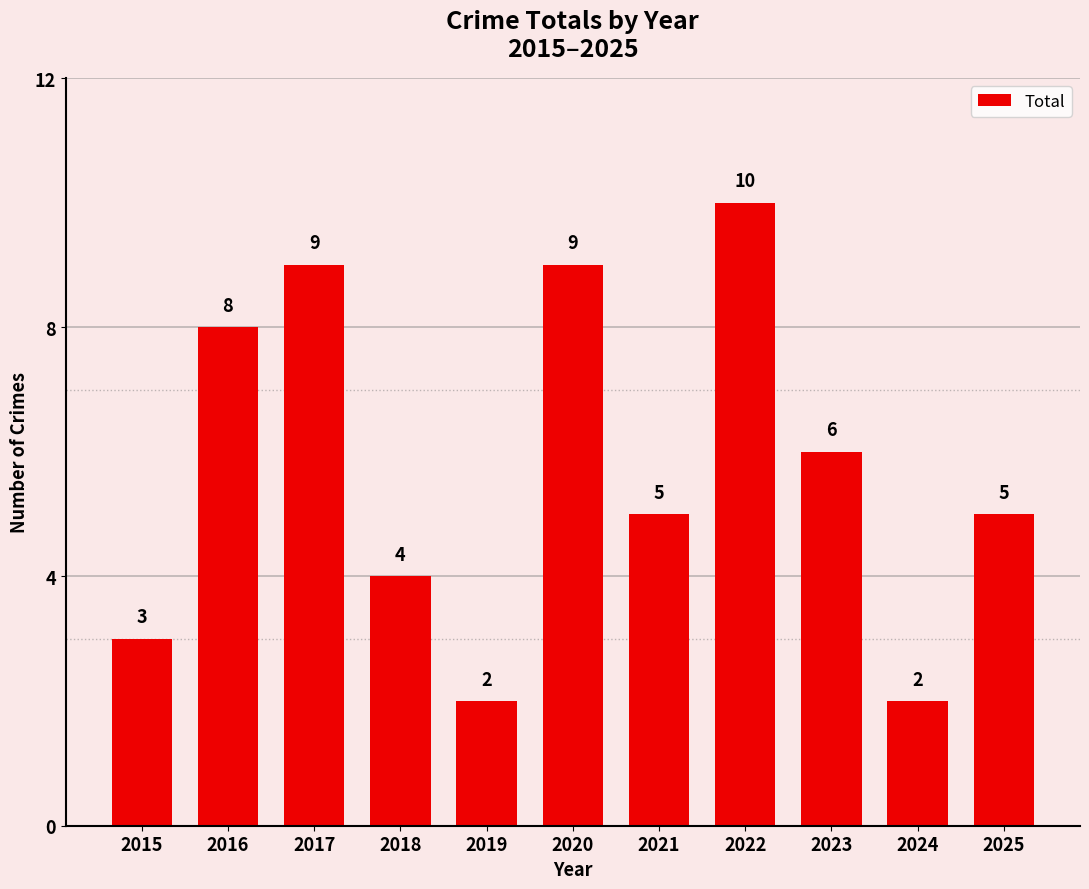

Reading left to right, transcribe all the data shown in this chart.

2015=3	2016=8	2017=9	2018=4	2019=2	2020=9	2021=5	2022=10	2023=6	2024=2	2025=5